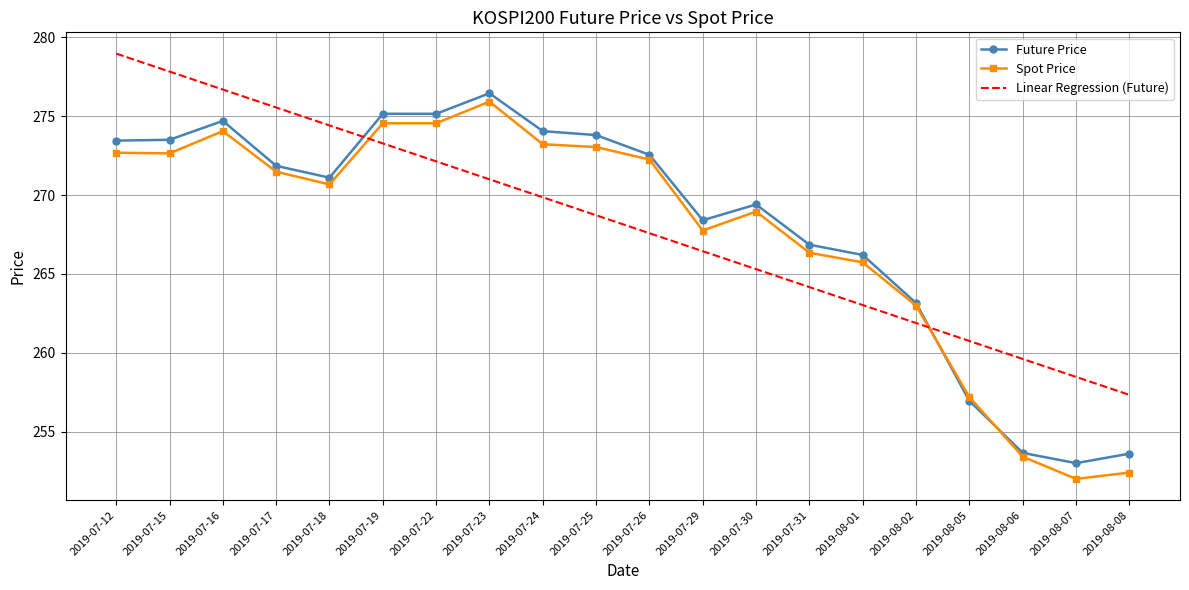

What is the difference between the Linear Regression (Future) values at 2019-08-08 and 2019-07-22?

14.8